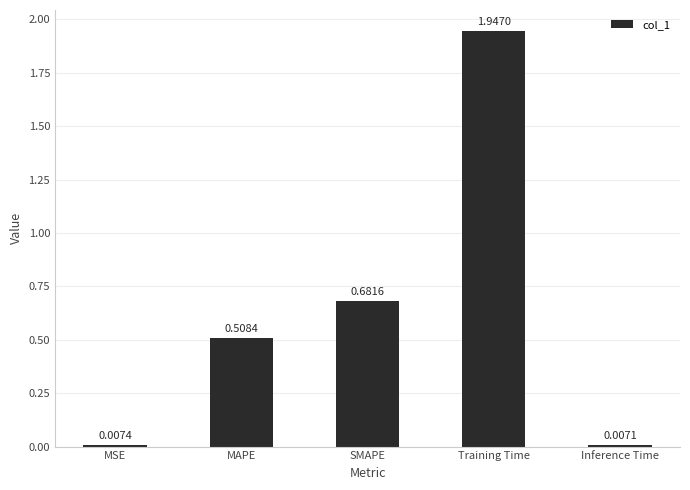

What is the label of the 1st bar from the right?

Inference Time